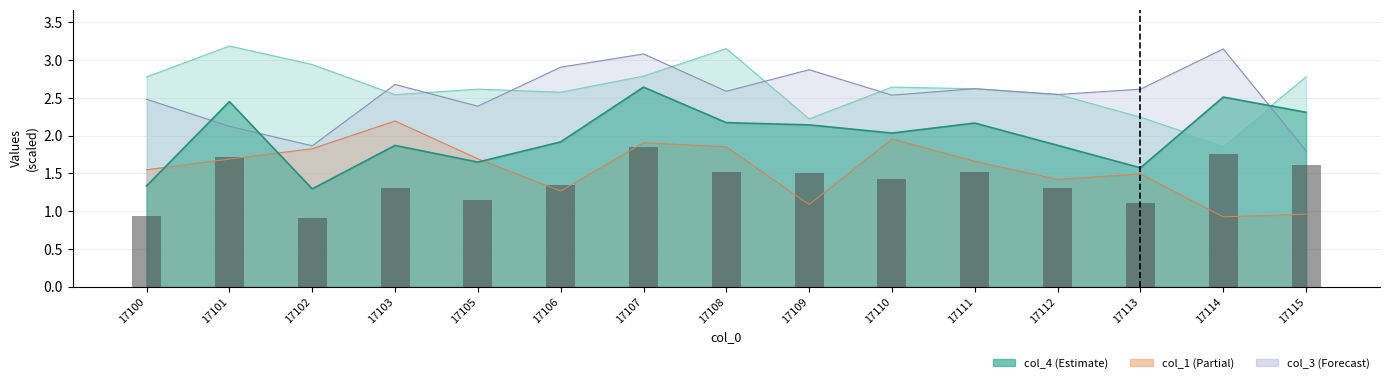

Rank the categories by value from highest to lowest.

17107, 17114, 17101, 17115, 17108, 17111, 17109, 17110, 17106, 17112, 17103, 17105, 17113, 17100, 17102